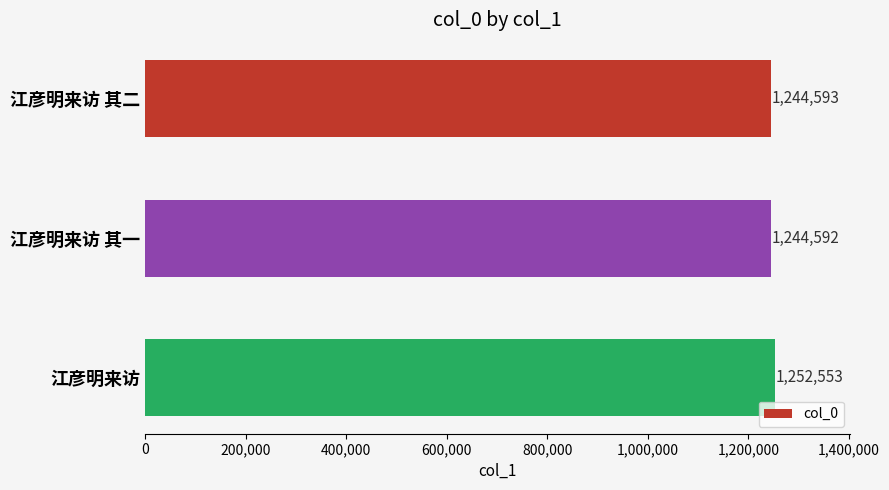

Reading bottom to top, what are all the values shown in this chart?

1252553	1244592	1244593